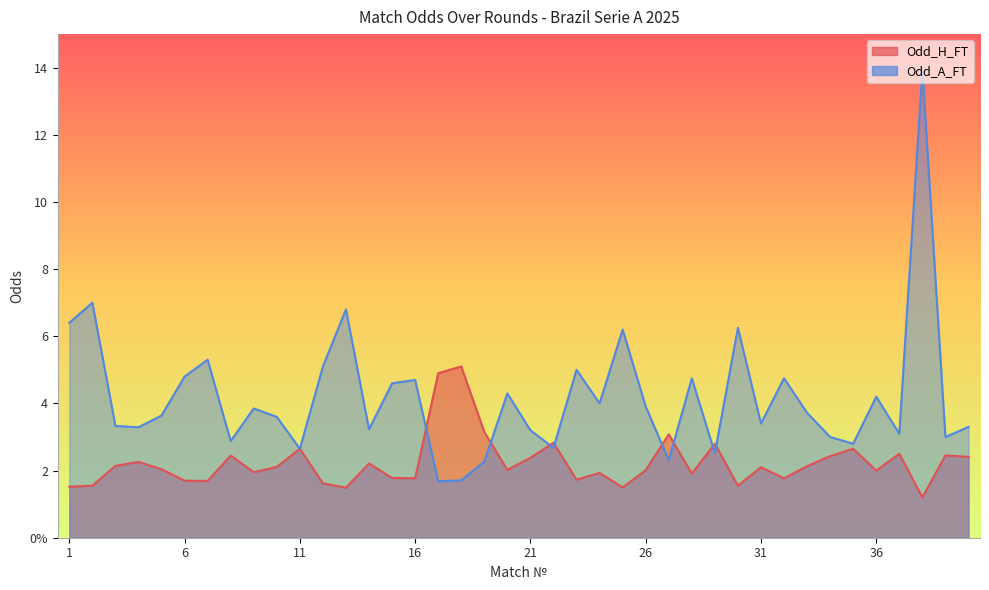

At 38, list the series in order from smallest to largest.

Odd_H_FT, Odd_A_FT